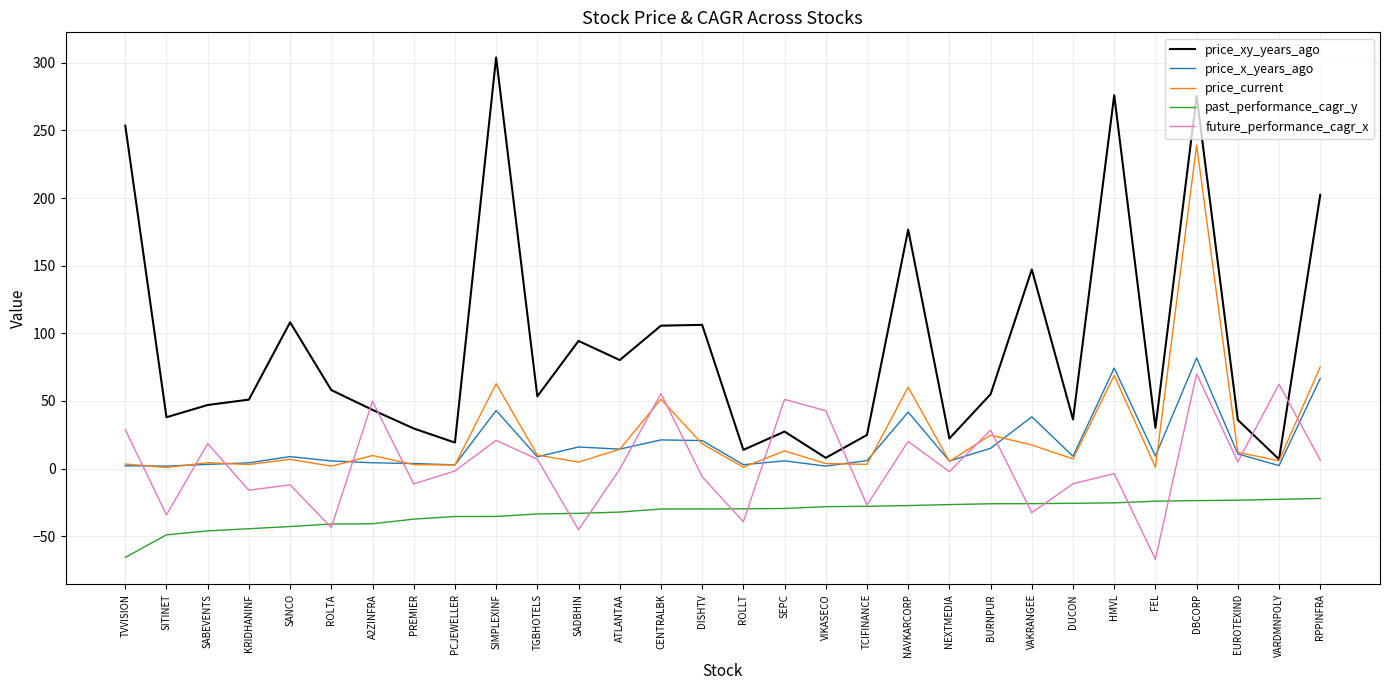

What is the highest value of the future_performance_cagr_x series?

70.0